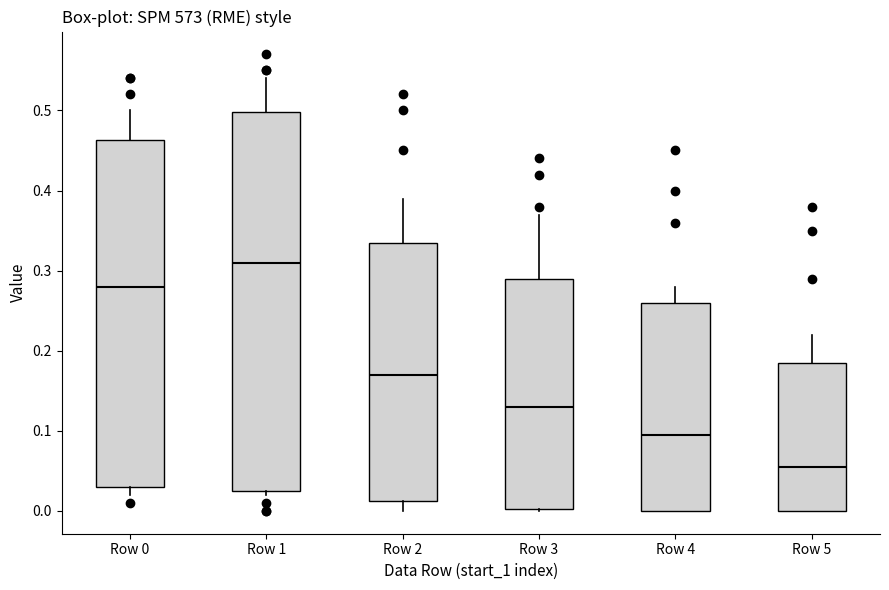

Where is the upper edge of the box for Row 0 on the y-axis? The values are not printed on the chart, so give them approximately, as read against the axis.

0.46